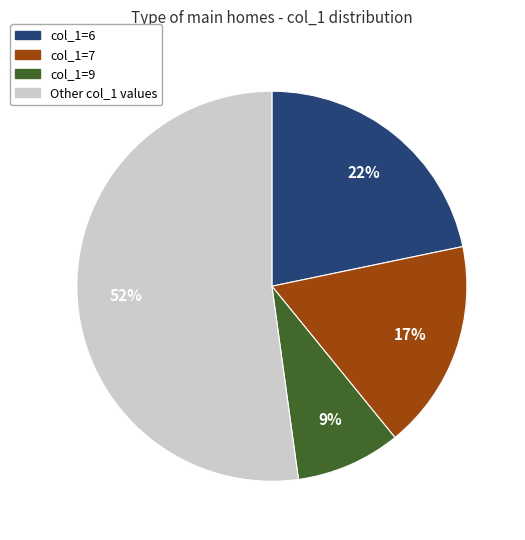

To the nearest percent, what is the difference between the largest and smallest slice percentages?

43%